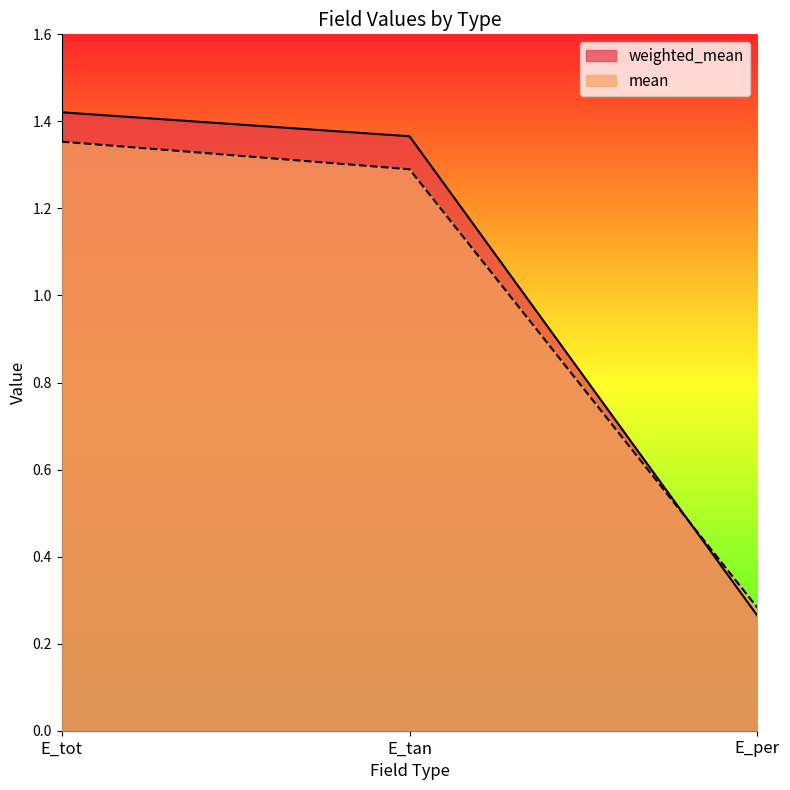

True or false: weighted_mean has a value of 1.9 at E_tan.

False